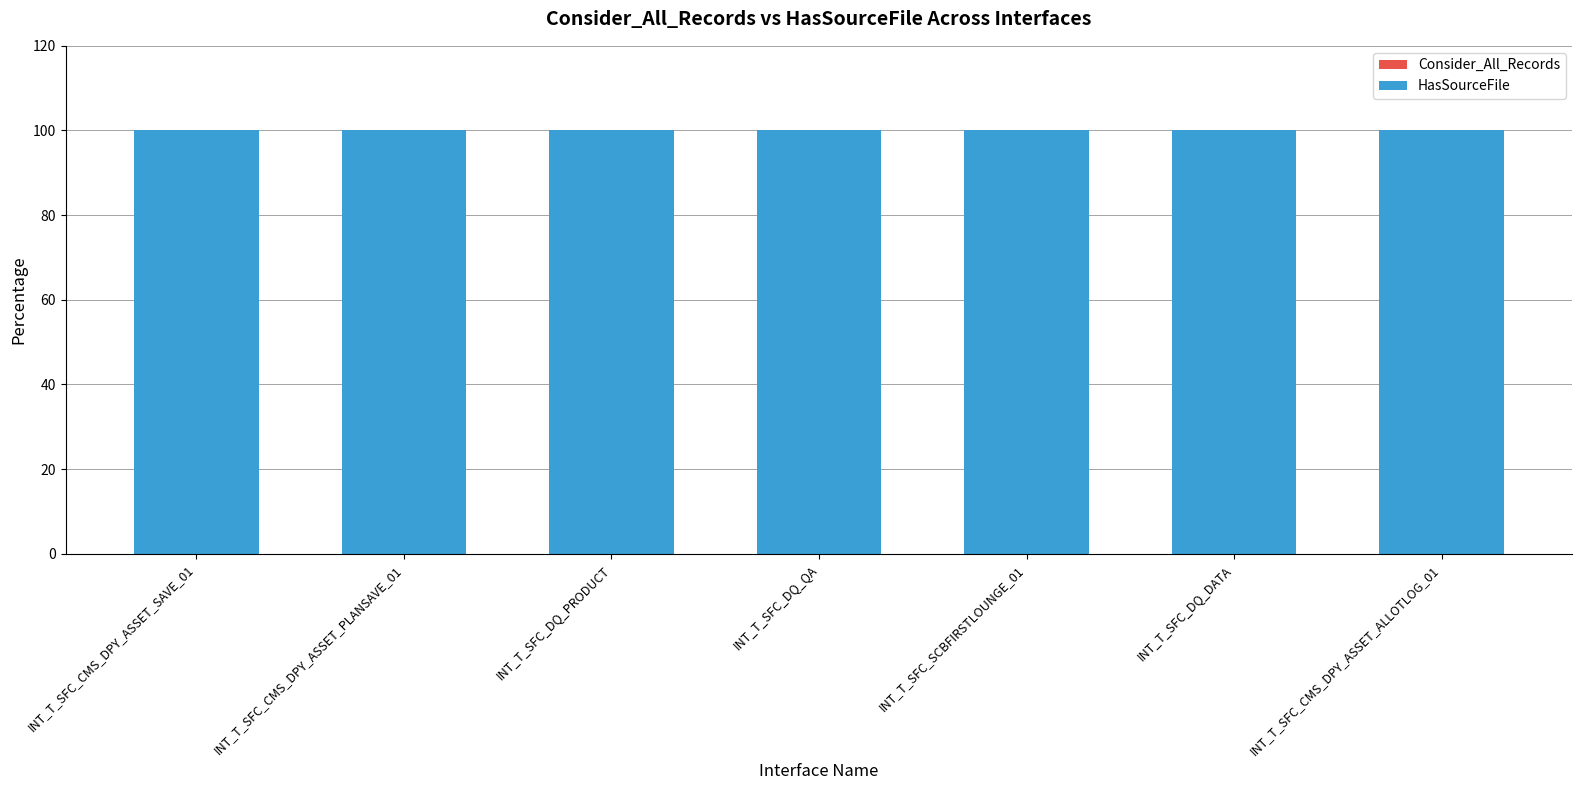

Which series has the largest total across all categories?

HasSourceFile